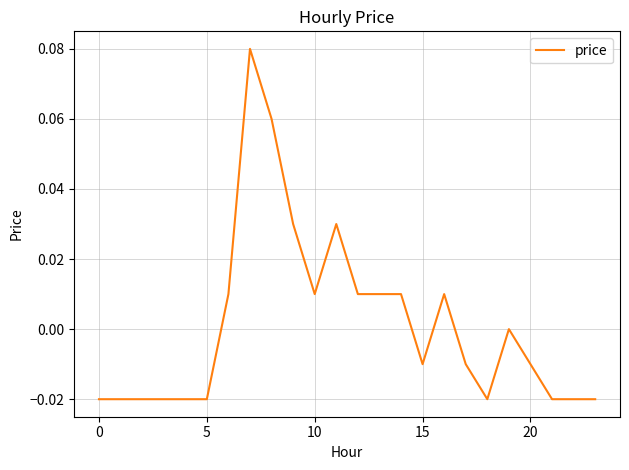

How many lines are shown in the chart?

1